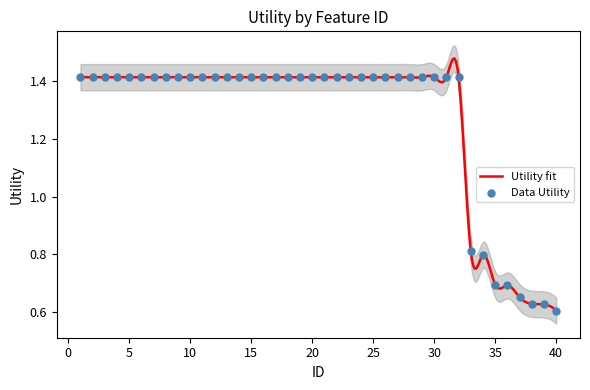

Approximately how many times larger is the value at 14 compared to 4?

1.0